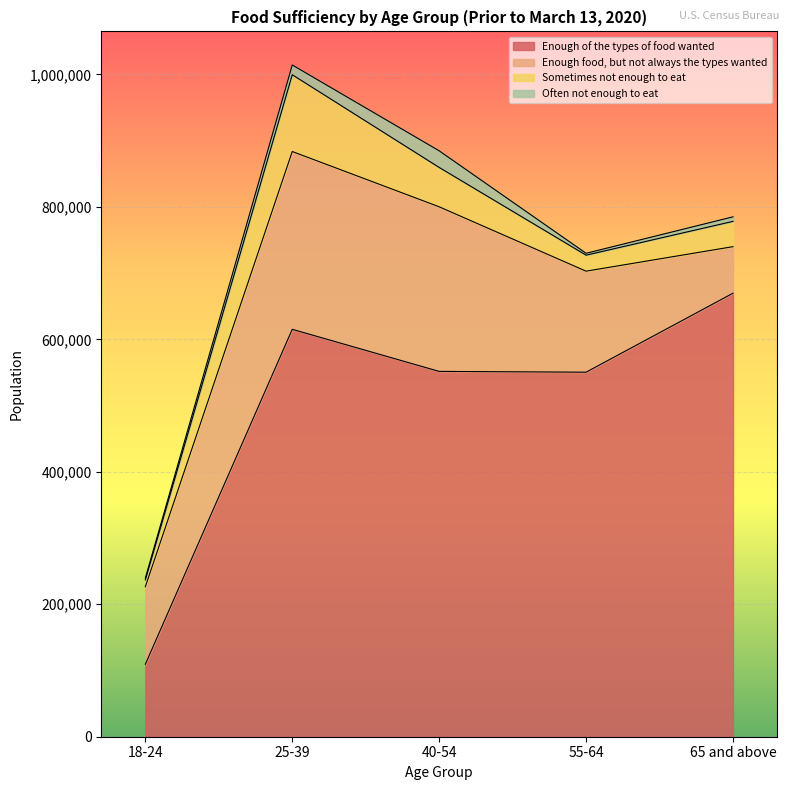

The value of Enough food, but not always the types wanted at 55-64 is 250565. True or false?

False